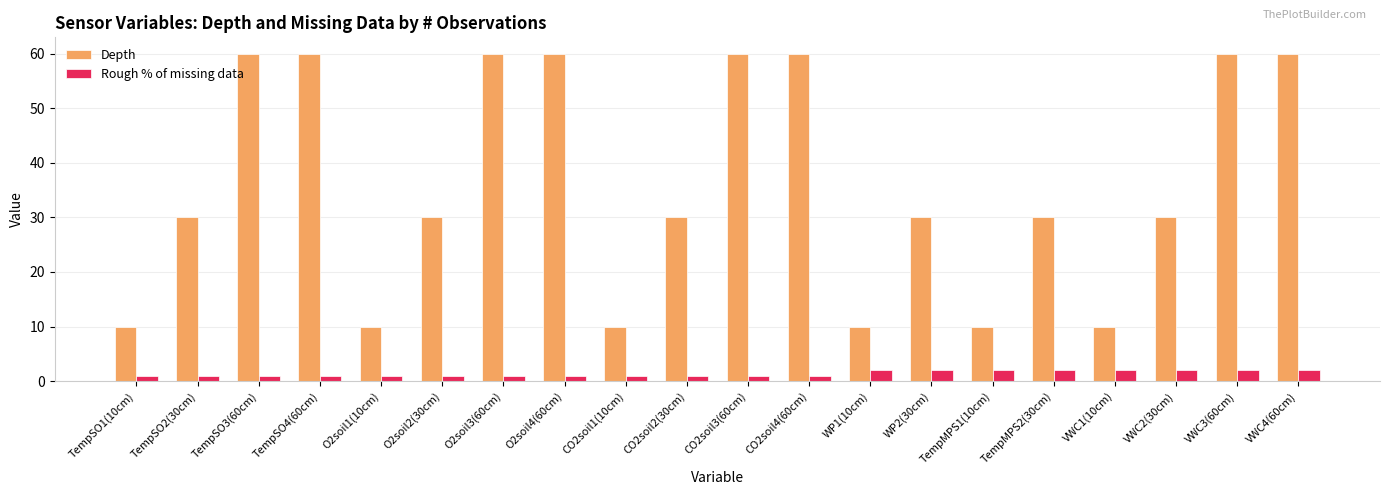

Is the value of Depth at O2soil4(60cm) greater than the value of Rough % of missing data at O2soil2(30cm)?

Yes